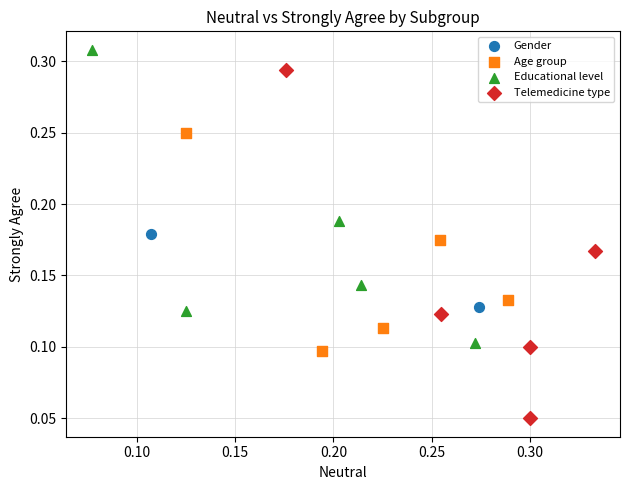

What are all the series names shown in the legend?

Gender, Age group, Educational level, Telemedicine type